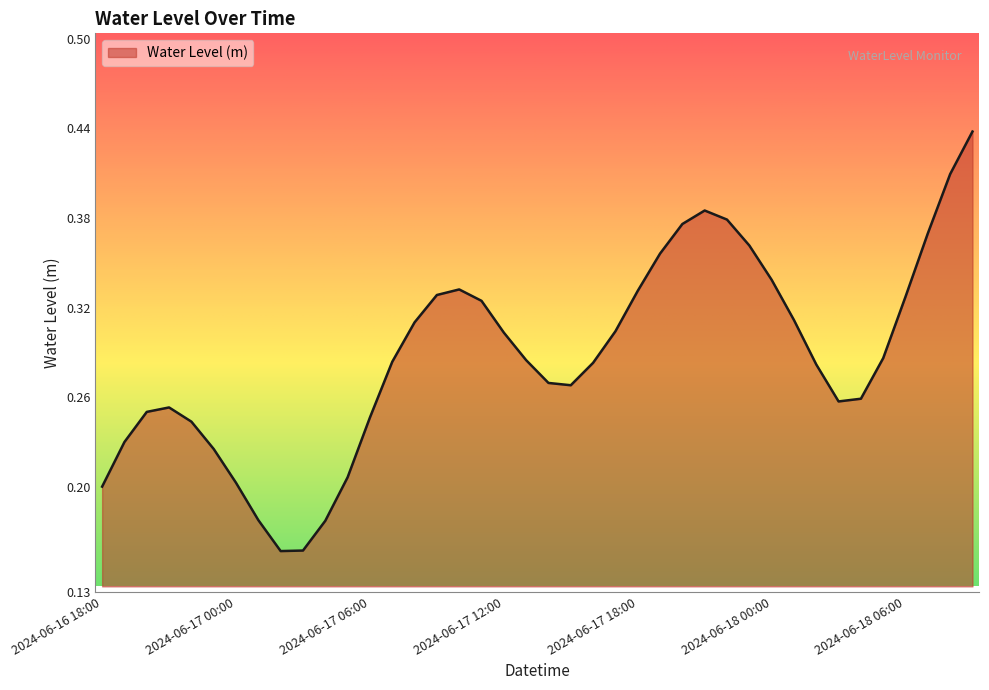

Rank the categories by value from lowest to highest.

2024-06-17 02:00, 2024-06-17 03:00, 2024-06-17 04:00, 2024-06-17 01:00, 2024-06-16 18:00, 2024-06-17 00:00, 2024-06-17 05:00, 2024-06-16 23:00, 2024-06-16 19:00, 2024-06-16 22:00, 2024-06-17 06:00, 2024-06-16 20:00, 2024-06-16 21:00, 2024-06-18 03:00, 2024-06-18 04:00, 2024-06-17 15:00, 2024-06-17 14:00, 2024-06-18 02:00, 2024-06-17 16:00, 2024-06-17 07:00, 2024-06-17 13:00, 2024-06-18 05:00, 2024-06-17 12:00, 2024-06-17 17:00, 2024-06-17 08:00, 2024-06-18 01:00, 2024-06-17 11:00, 2024-06-18 06:00, 2024-06-17 09:00, 2024-06-17 18:00, 2024-06-17 10:00, 2024-06-18 00:00, 2024-06-17 19:00, 2024-06-17 23:00, 2024-06-18 07:00, 2024-06-17 20:00, 2024-06-17 22:00, 2024-06-17 21:00, 2024-06-18 08:00, 2024-06-18 09:00